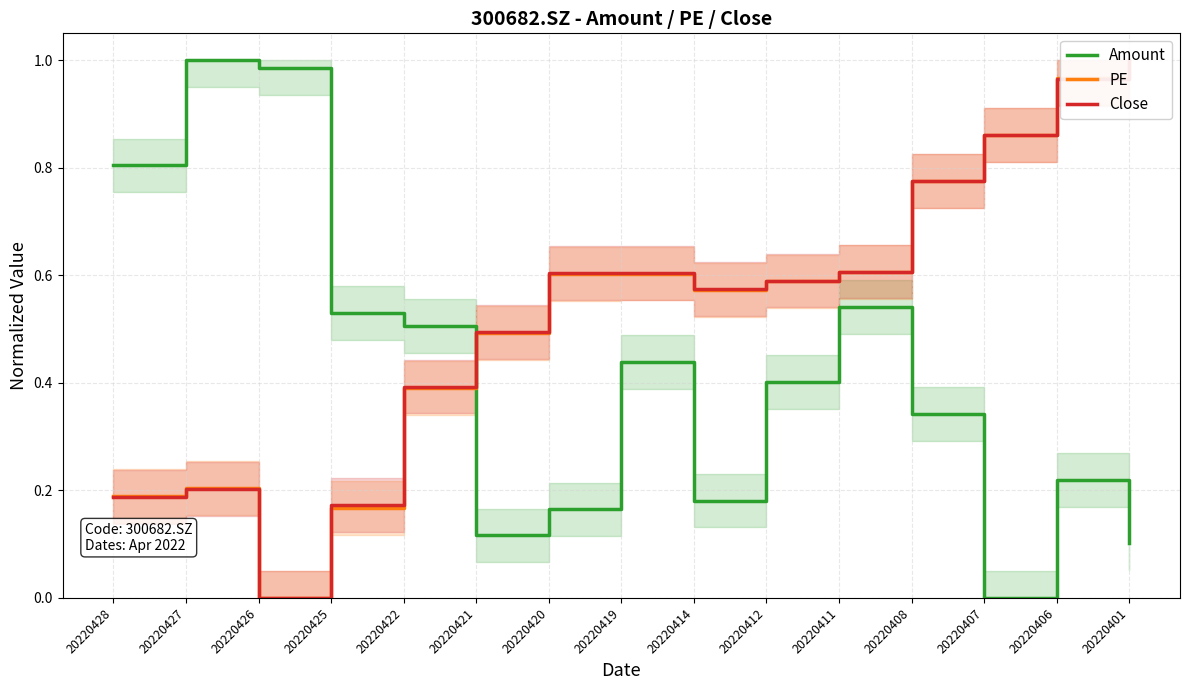

Where is the first local minimum for Close?

20220426